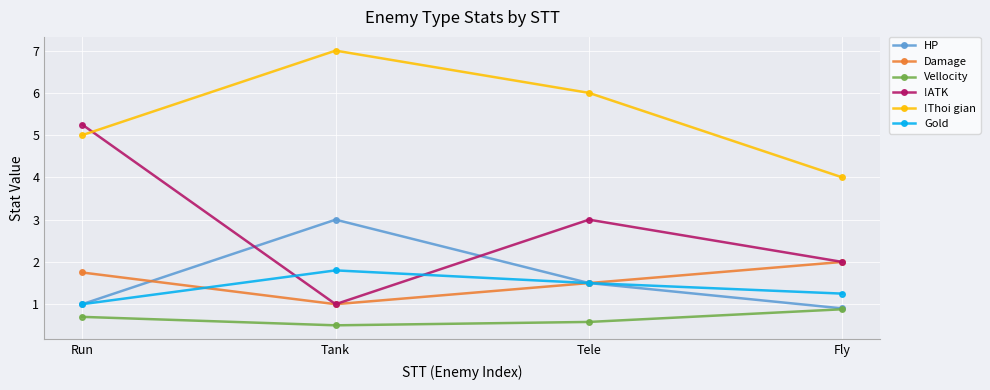

What is the value of the Gold point at the 1st from the left?

1.0